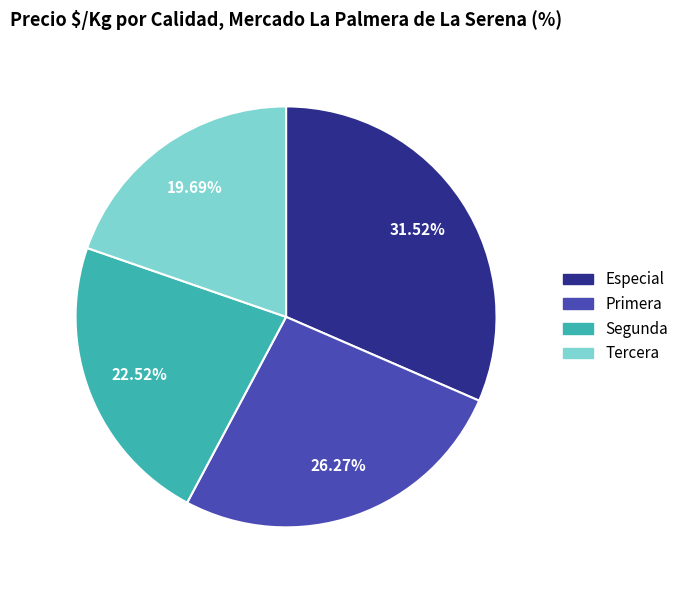

To the nearest percent, what is the combined percentage of Especial and Segunda?

54%